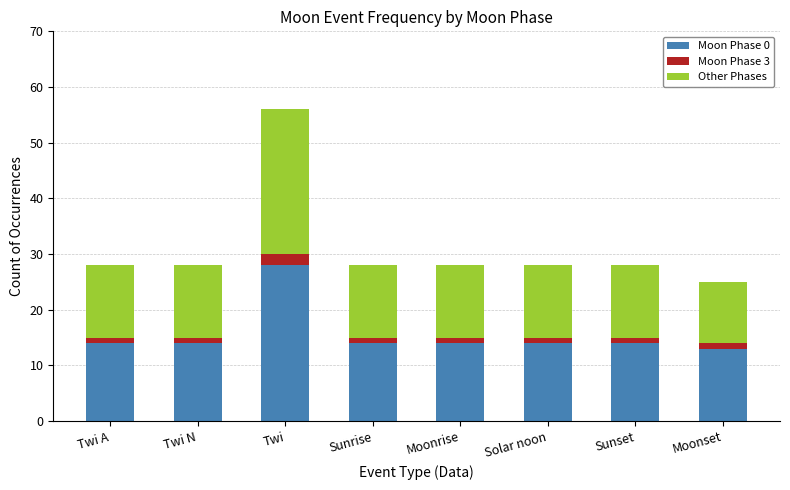

What are all the series names shown in the legend?

Moon Phase 0, Moon Phase 3, Other Phases